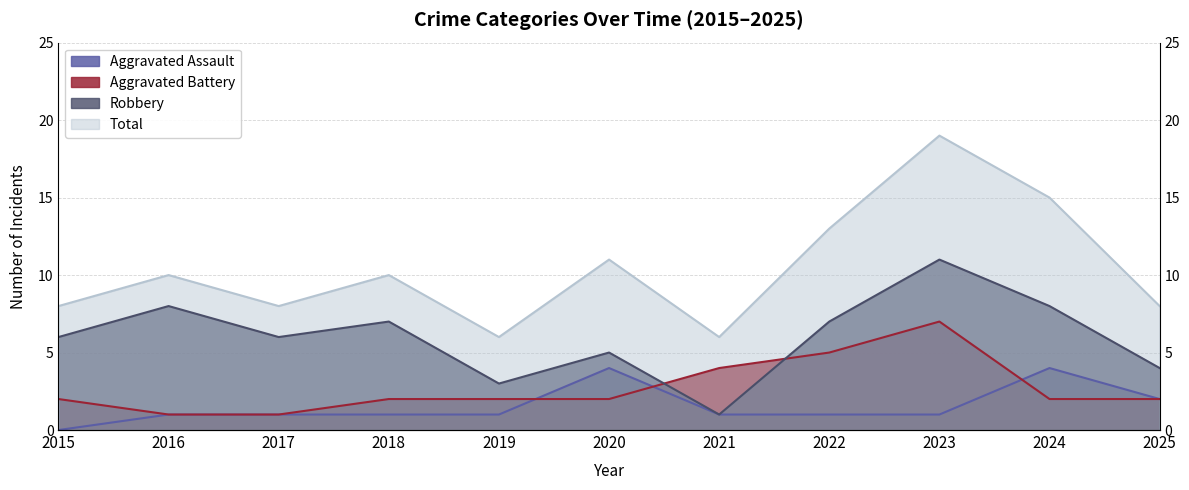

Reading left to right, extract all data points from this chart.

Aggravated Assault: 2015=0	2016=1	2017=1	2018=1	2019=1	2020=4	2021=1	2022=1	2023=1	2024=4	2025=2
Aggravated Battery: 2015=2	2016=1	2017=1	2018=2	2019=2	2020=2	2021=4	2022=5	2023=7	2024=2	2025=2
Robbery: 2015=6	2016=8	2017=6	2018=7	2019=3	2020=5	2021=1	2022=7	2023=11	2024=8	2025=4
Total: 2015=8	2016=10	2017=8	2018=10	2019=6	2020=11	2021=6	2022=13	2023=19	2024=15	2025=8